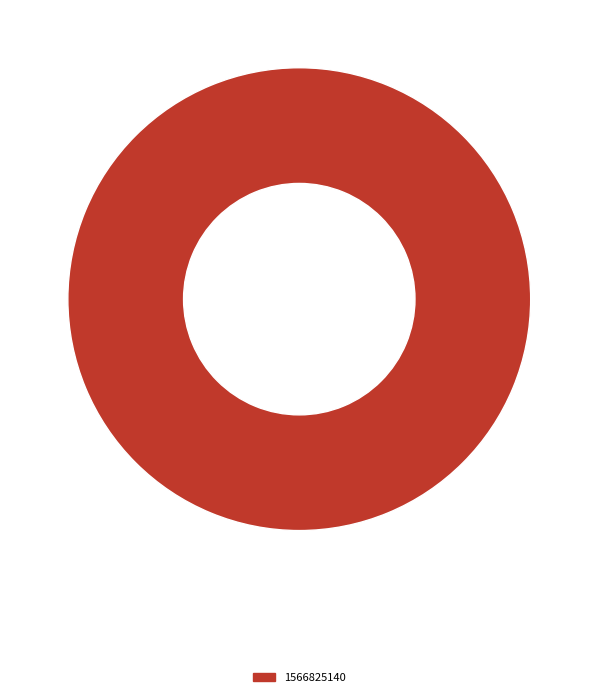

Does any single category account for the majority?

Yes